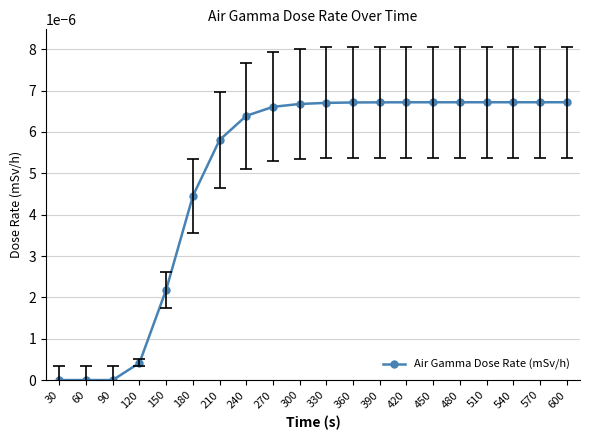

The chart shows a value of 0.0 at 60. True or false?

True